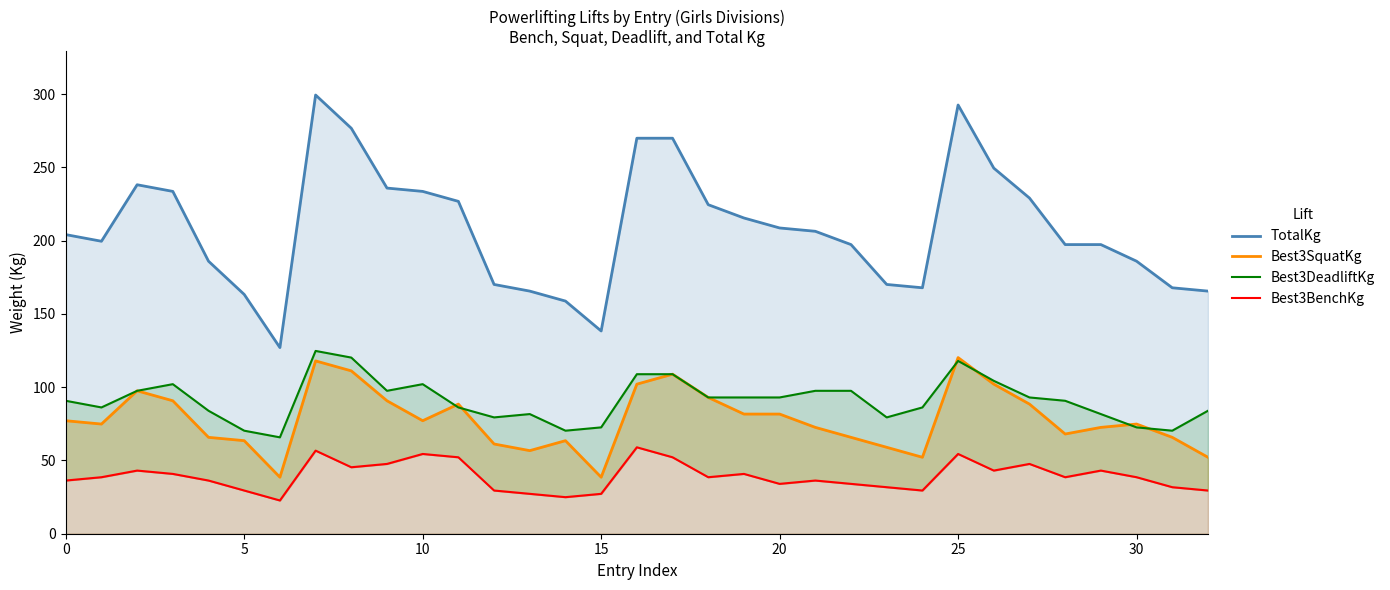

What is the value of the TotalKg (line) point at the 12th from the left?

226.8